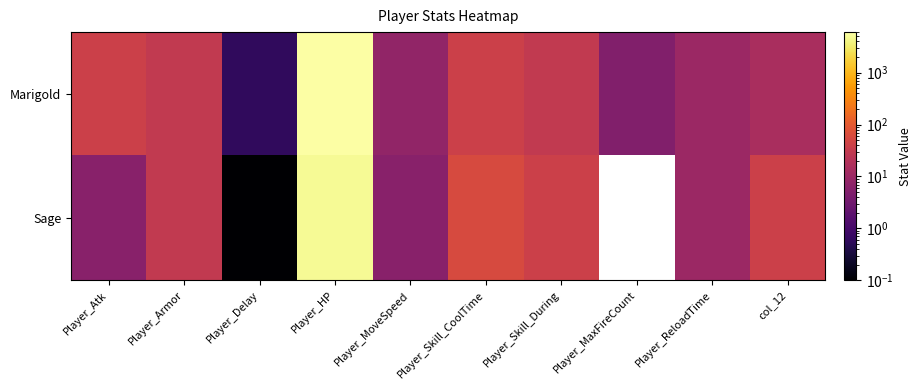

Which series changed the most between Player_MaxFireCount and Player_ReloadTime?

Sage